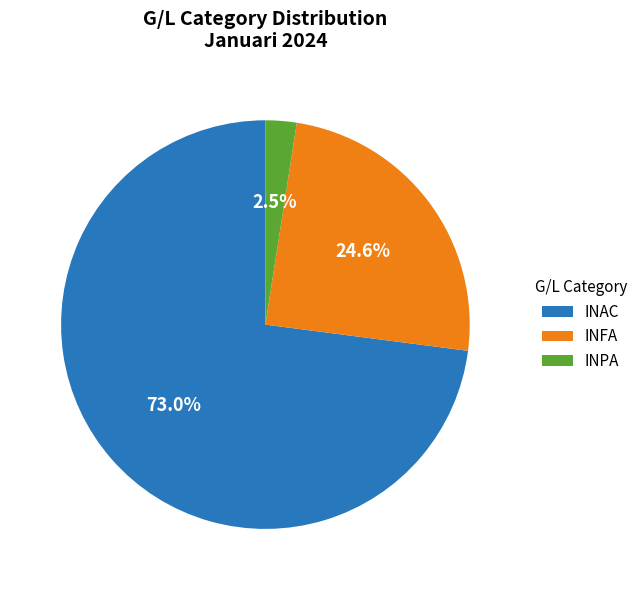

True or false: INFA accounts for 25% of the total.

True